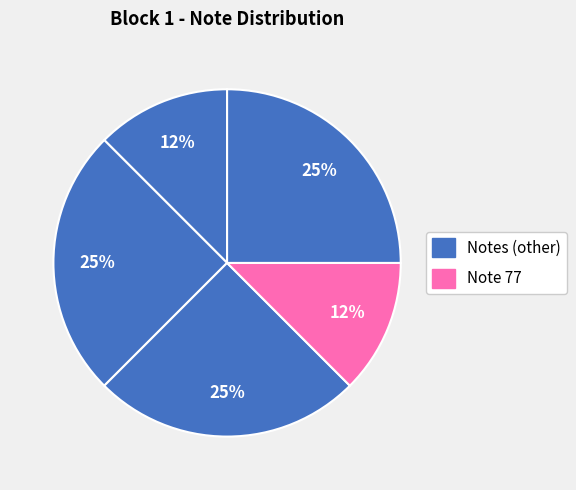

How many slices are in this pie chart?

5